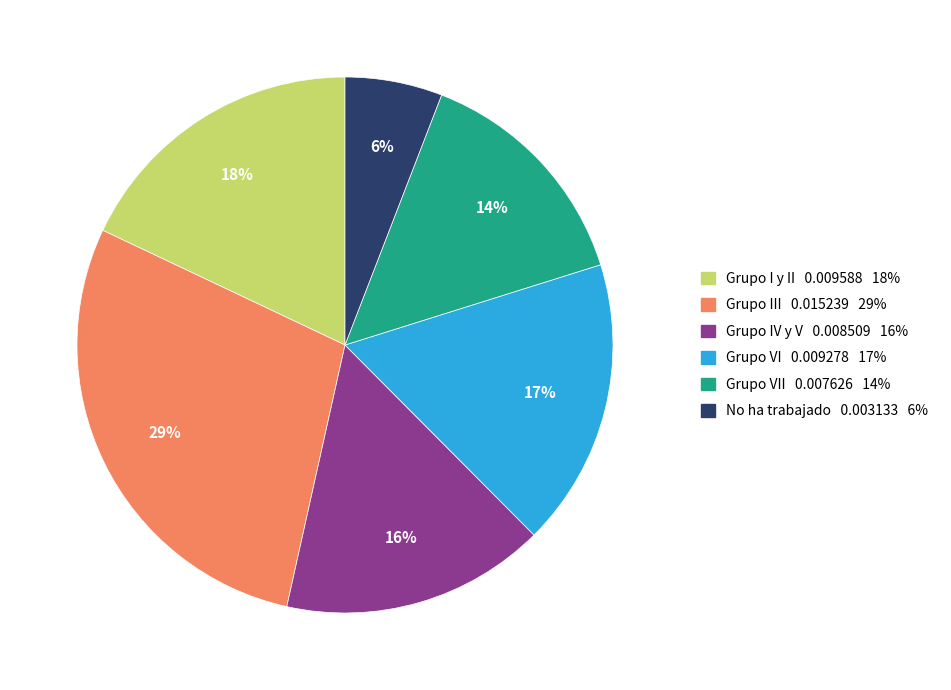

To the nearest percent, what is the average slice percentage?

17%